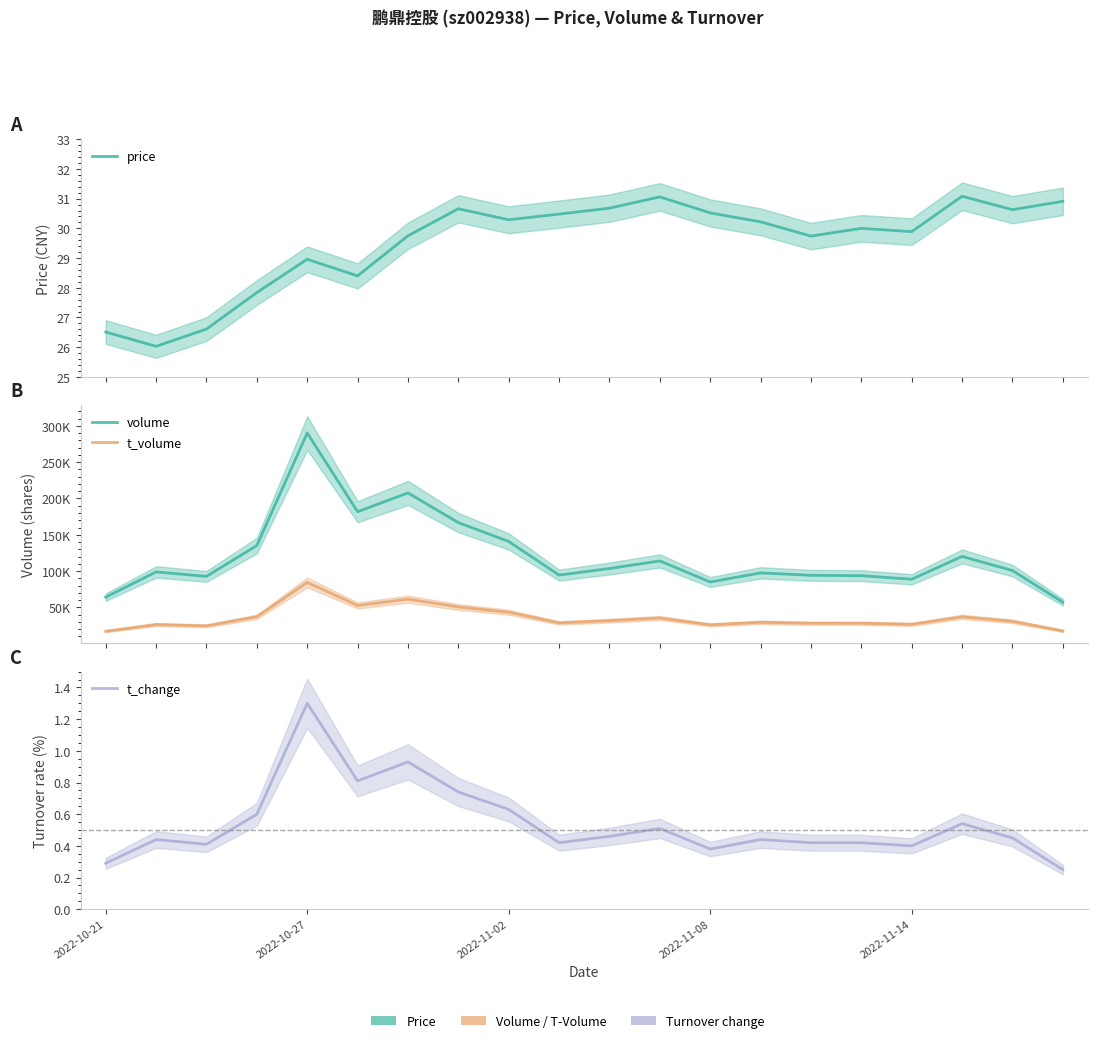

Which series has the widest spread of values?

volume